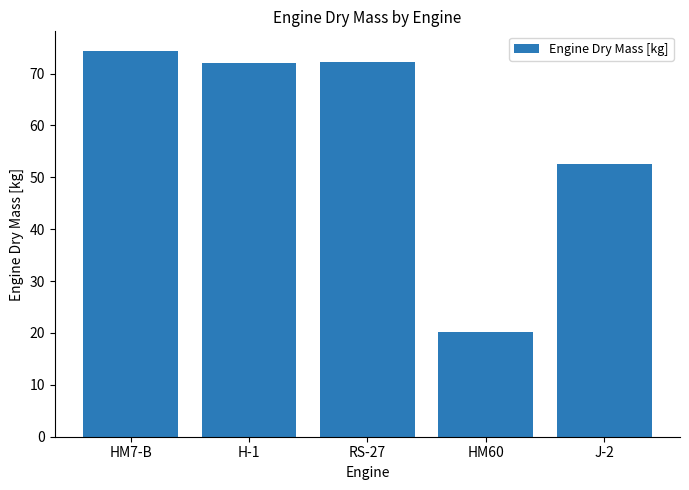

What is the difference between the values at HM60 and J-2?

32.3